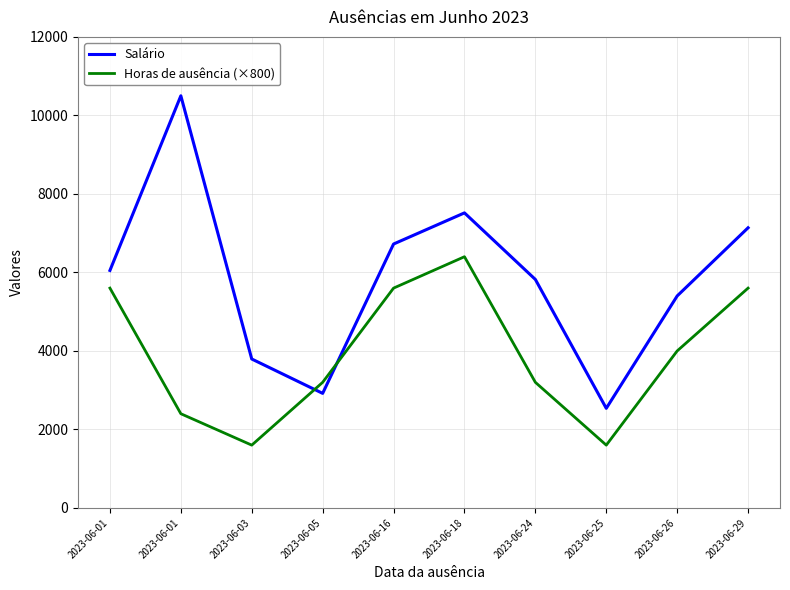

What is the highest value of the Horas de ausência (×800) series?

6400.0